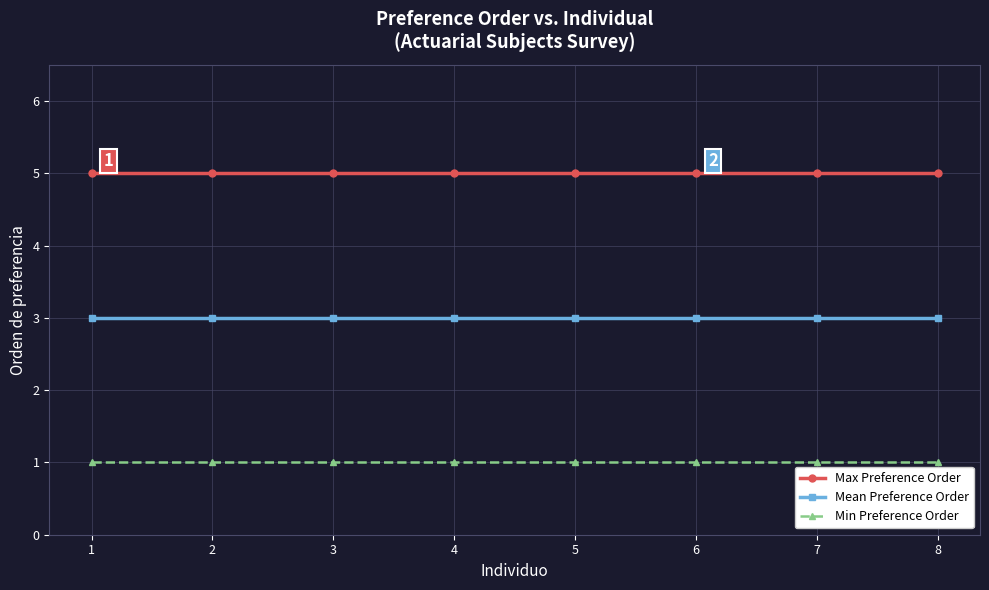

List the series in order of their peak value, lowest first.

Min Preference Order, Mean Preference Order, Max Preference Order